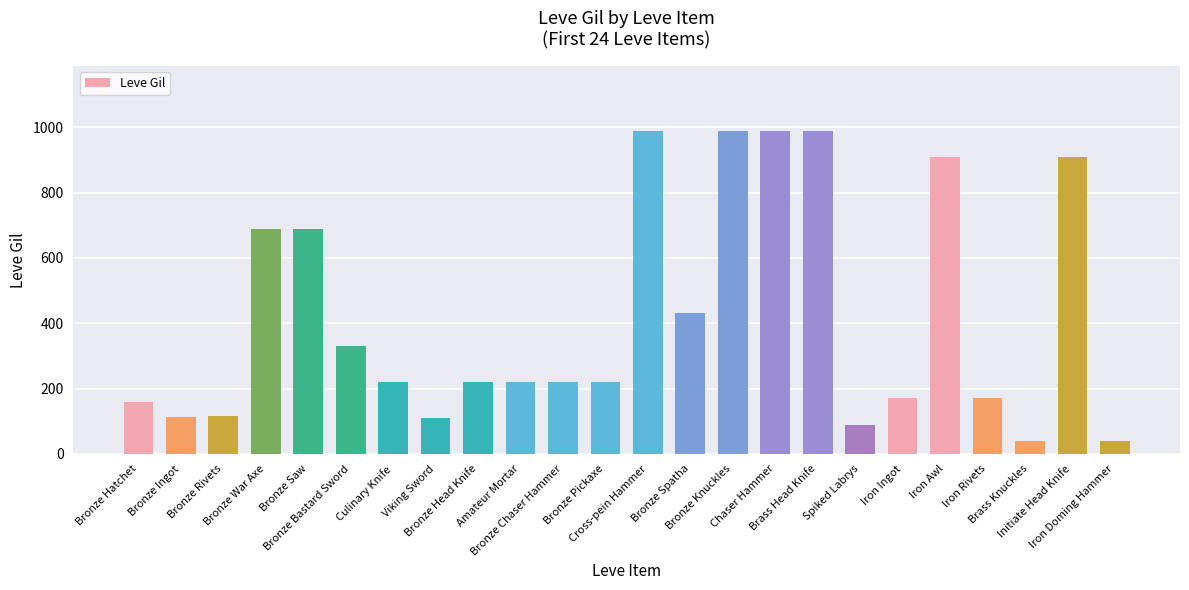

What value does the data have at Iron Rivets, to the nearest 50?

150